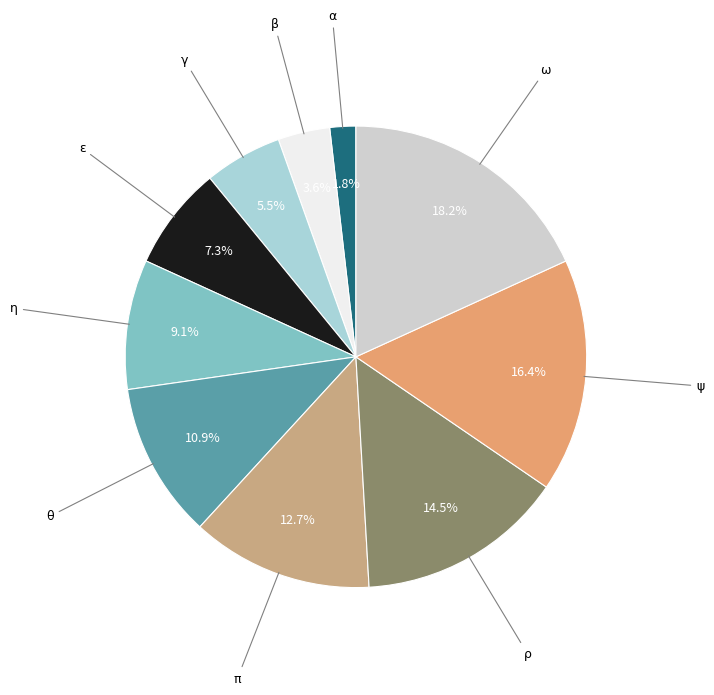

Count the number of slices in the pie.

10